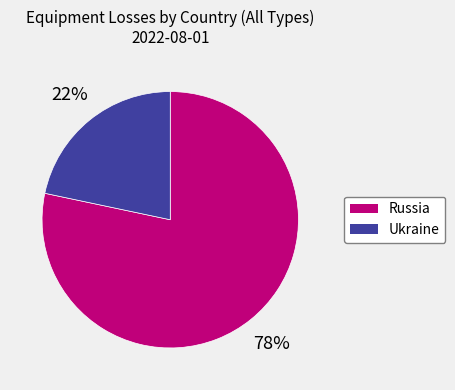

Is it true that Russia is 64% of the pie?

False